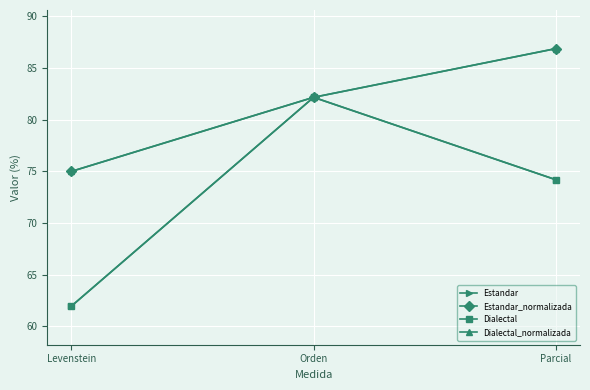

At Levenstein, list the series in order from smallest to largest.

Estandar, Dialectal, Estandar_normalizada, Dialectal_normalizada